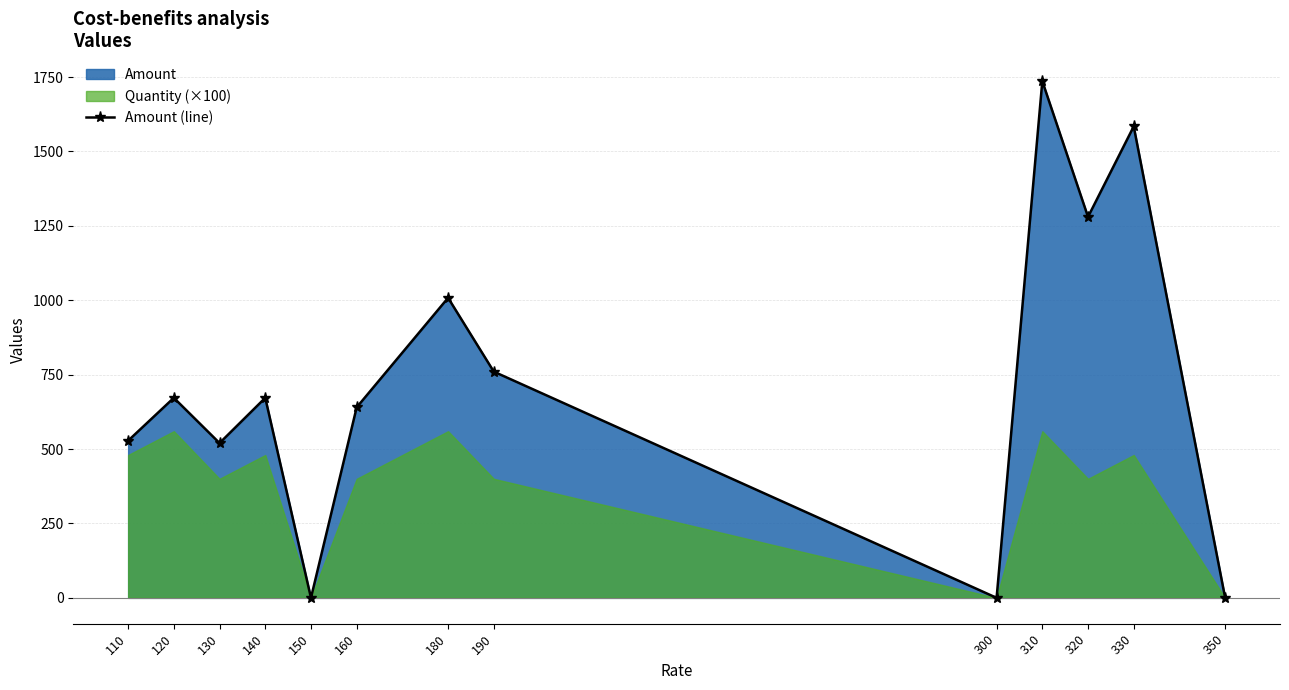

Which category has the highest value across all series?

310